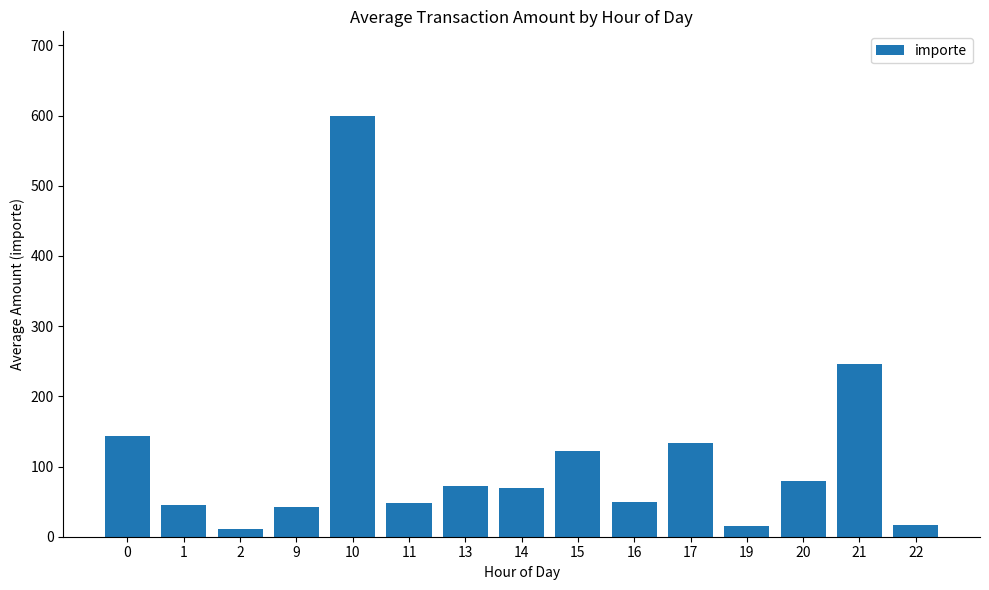

What is the ratio of the value at 0 to the value at 11?

3.0